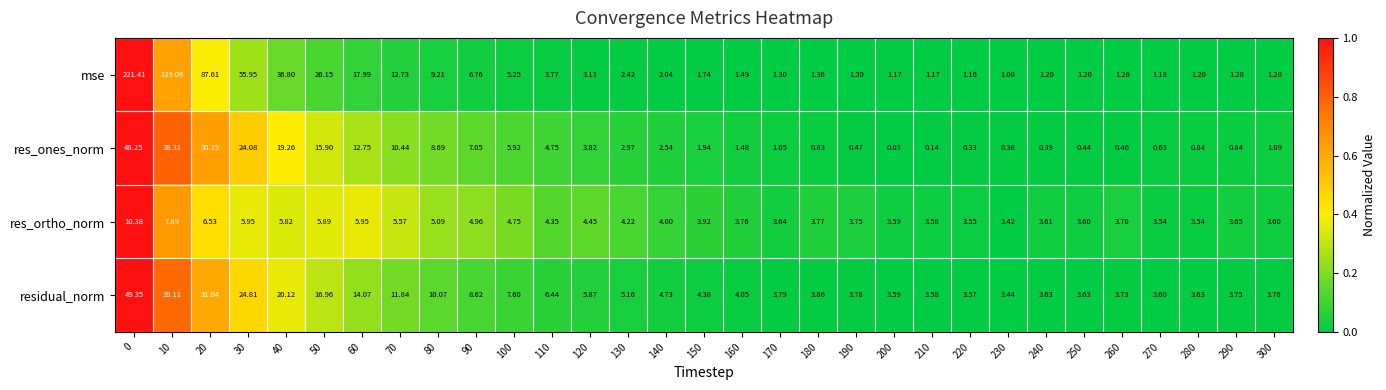

Rank the series at 20 from highest to lowest value.

mse, residual_norm, res_ones_norm, res_ortho_norm